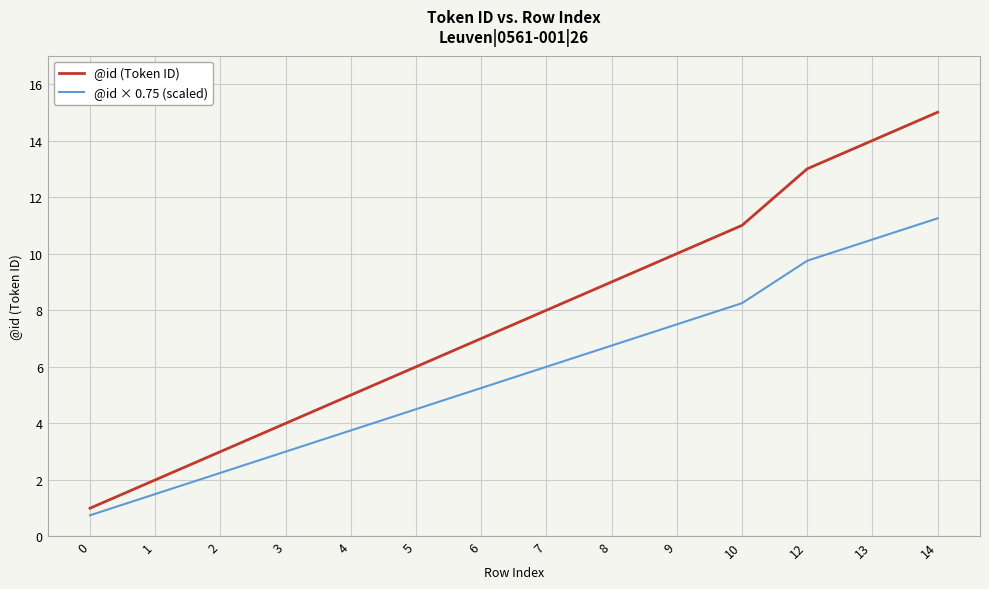

True or false: @id × 0.75 (scaled) and @id (Token ID) intersect in this chart.

False